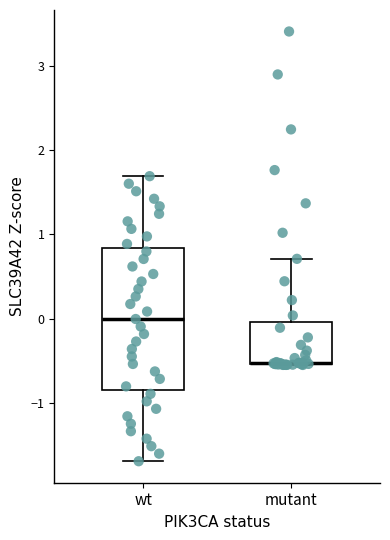

Which box is the tallest, from its lower edge to its upper edge?

wt